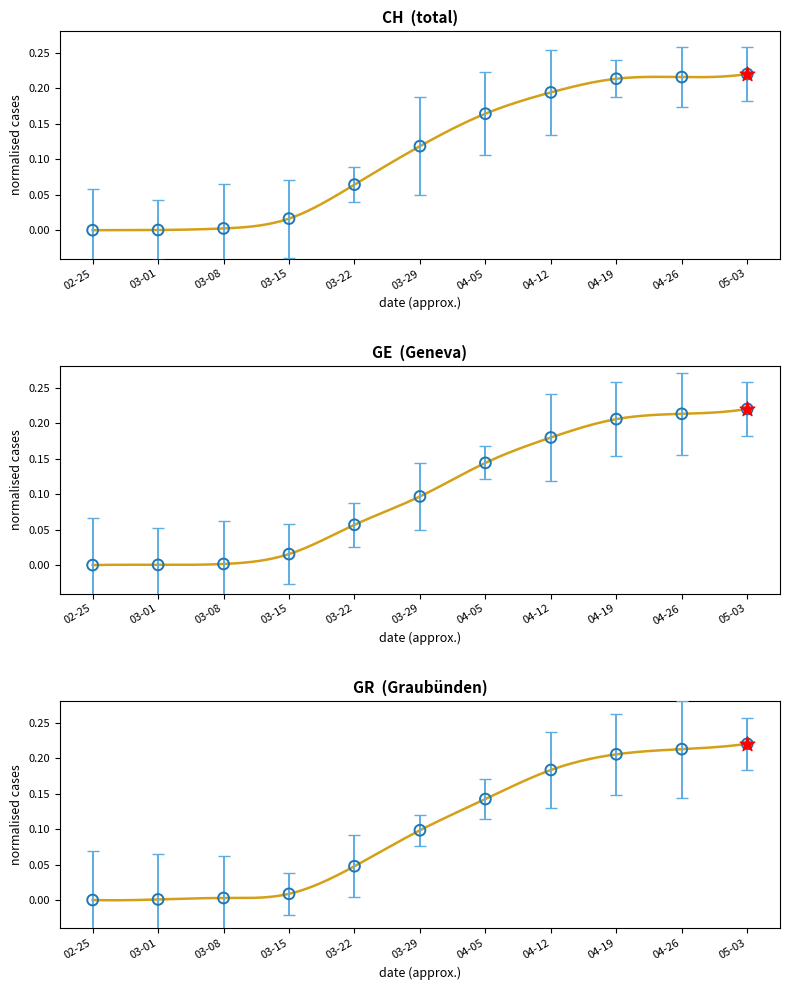

Which series reaches the minimum Y coordinate?

GR